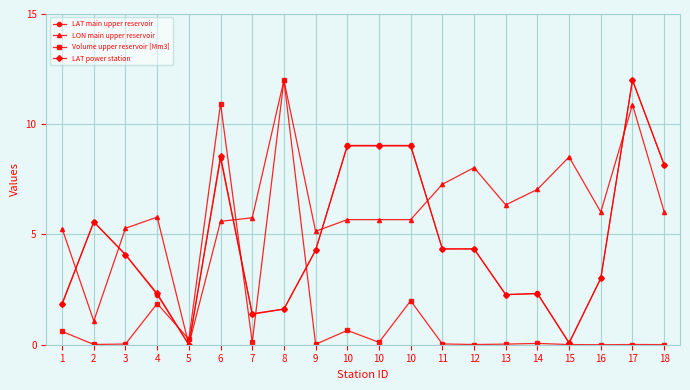

Reading right to left, what are all the values shown in this chart?

LAT main upper reservoir: 18=8.2	17=12.0	16=3.0	15=0.1	14=2.3	13=2.3	12=4.3	11=4.3	10=9.0	10=9.0	10=9.0	9=4.3	8=1.6	7=1.4	6=8.5	5=0.0	4=2.3	3=4.1	2=5.6	1=1.9
LON main upper reservoir: 18=6.0	17=10.9	16=6.0	15=8.5	14=7.0	13=6.3	12=8.0	11=7.3	10=5.7	10=5.7	10=5.7	9=5.1	8=12.0	7=5.8	6=5.6	5=0.0	4=5.8	3=5.3	2=1.1	1=5.3
Volume upper reservoir [Mm3]: 18=0.0	17=0.0	16=0.0	15=0.0	14=0.1	13=0.0	12=0.0	11=0.0	10=2.0	10=0.1	10=0.7	9=0.0	8=12.0	7=0.1	6=10.9	5=0.2	4=1.9	3=0.0	2=0.0	1=0.6
LAT power station: 18=8.2	17=12.0	16=3.0	15=0.1	14=2.3	13=2.3	12=4.3	11=4.3	10=9.0	10=9.0	10=9.0	9=4.3	8=1.6	7=1.4	6=8.6	5=0.0	4=2.3	3=4.1	2=5.6	1=1.8